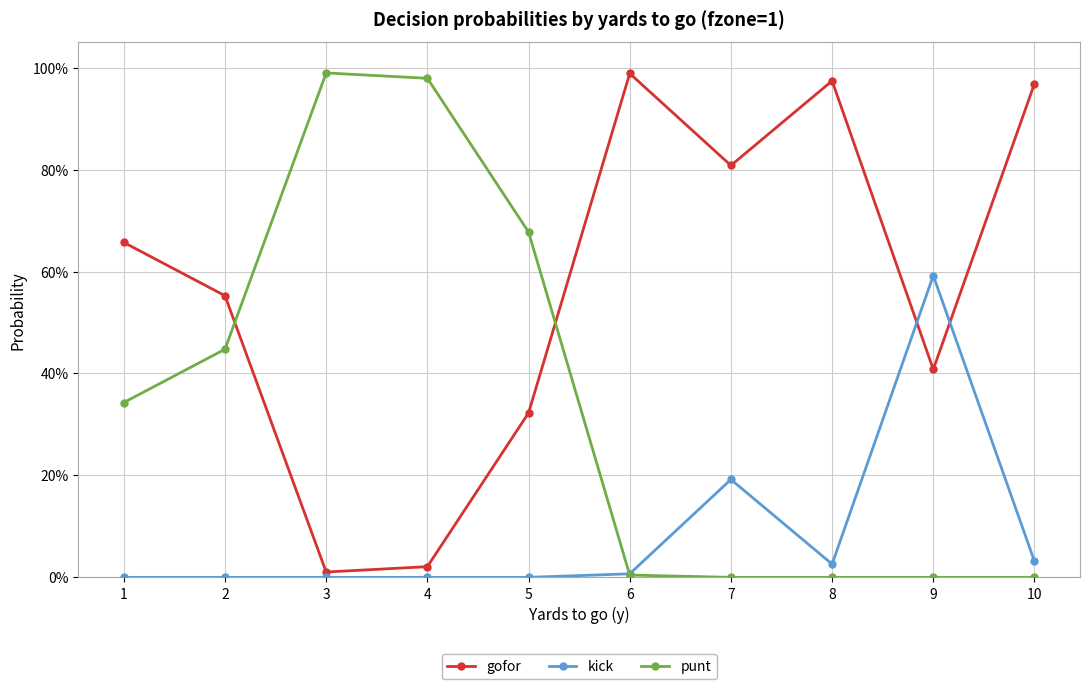

In kick, how many points are higher than both neighbors (excluding endpoints)?

2